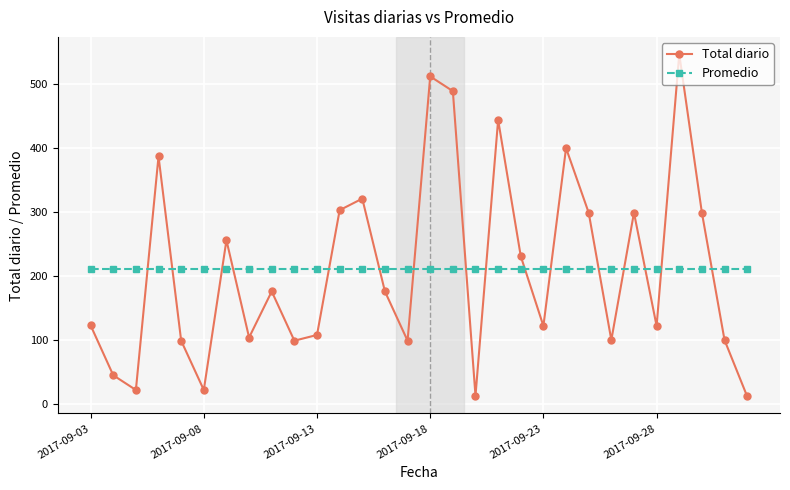

How many interior local valleys does the Total diario series have?

9